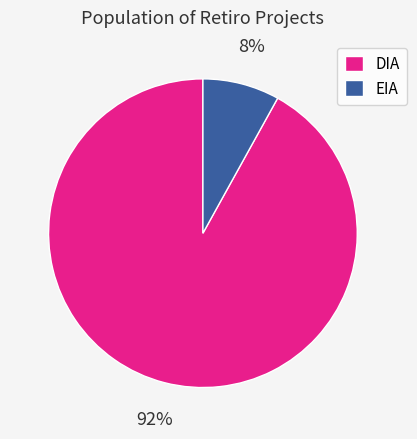

Between DIA and EIA, which is larger?

DIA